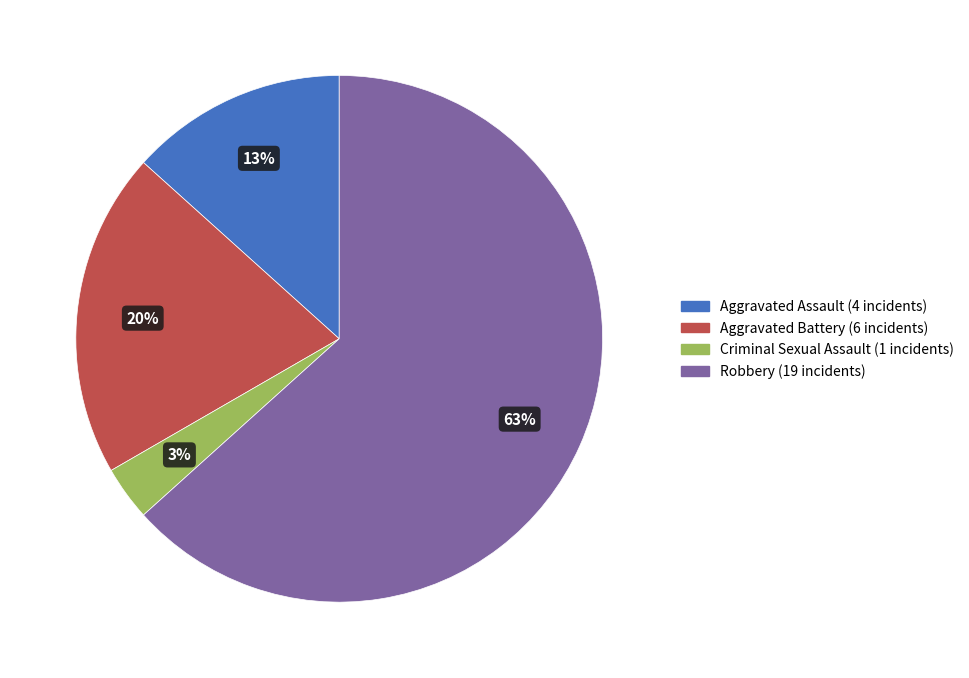

How many slices are in this pie chart?

4